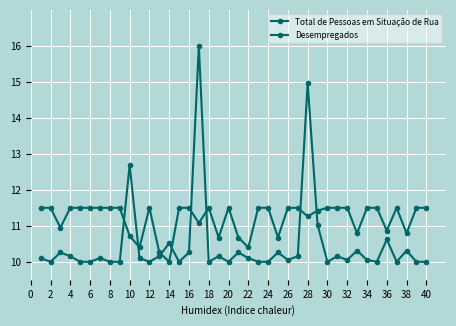

How many data points in Desempregados are above 11?

28